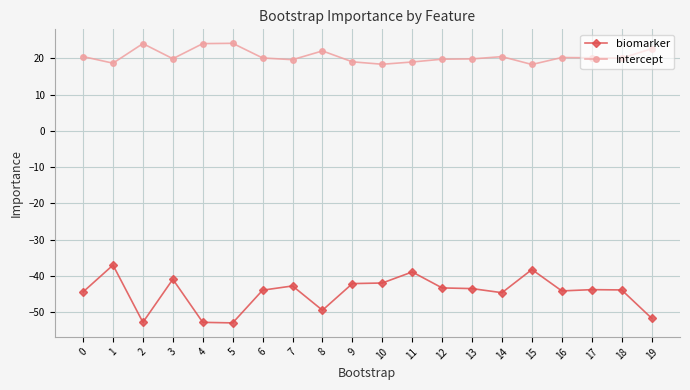

True or false: Intercept and biomarker intersect in this chart.

False